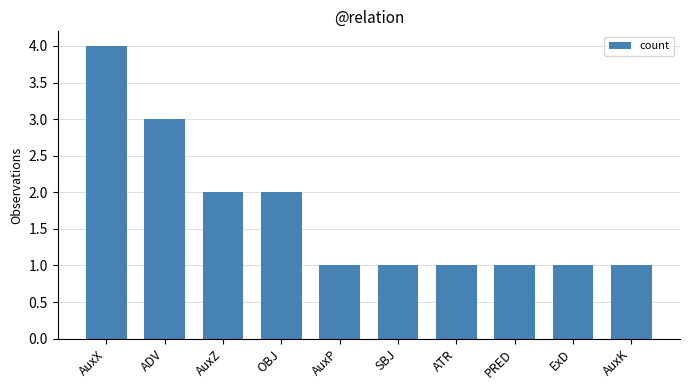

Approximately how many times larger is the value at OBJ compared to AuxZ?

1.0